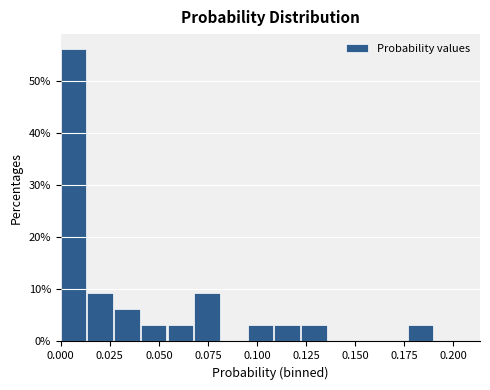

Around what value on the x-axis is the tallest bar? Give the approximate position of its centre, as read against the axis.

0.005